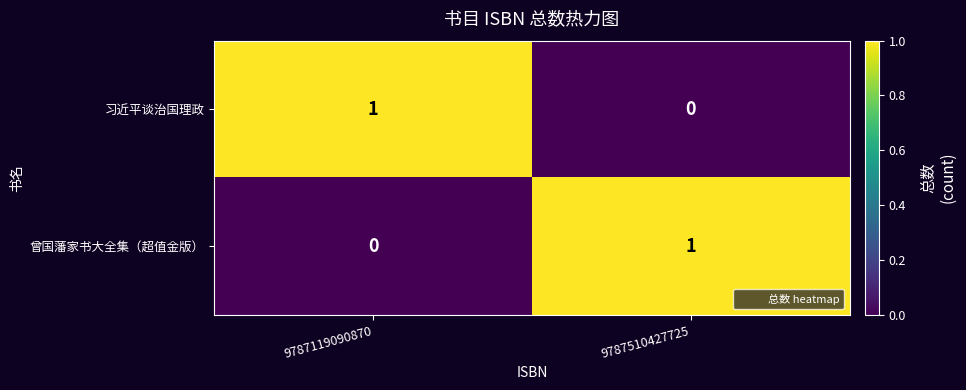

At how many categories does at least one series exceed 0?

2